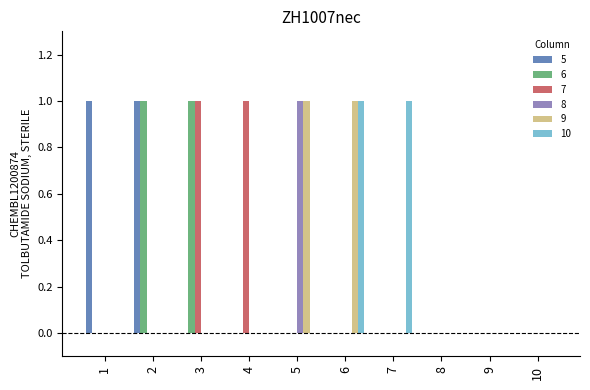

The 9 series shows 1 at 8. True or false?

False